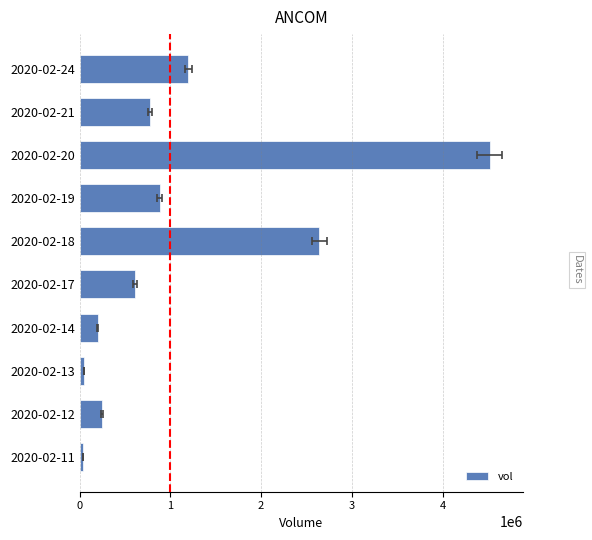

Approximately how many times larger is the value at 2020-02-20 compared to 2020-02-11?

130.1